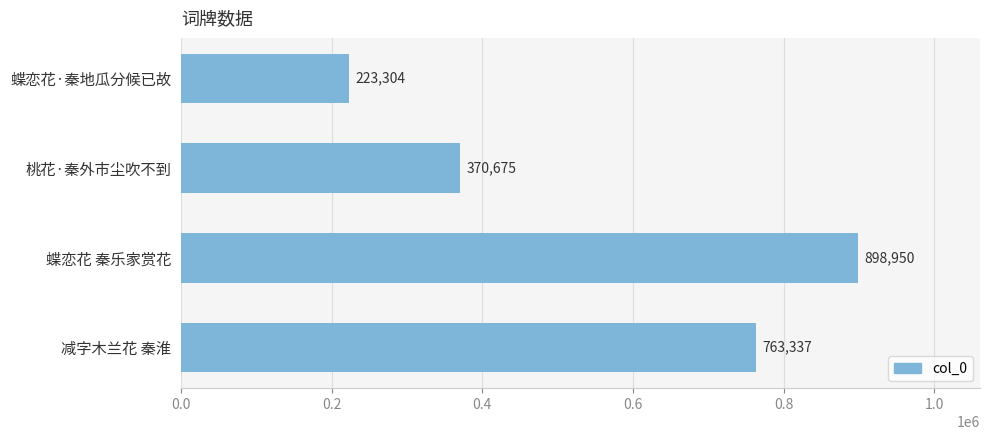

Which has a higher value, 蝶恋花 秦乐家赏花 or 蝶恋花·秦地瓜分候已故?

蝶恋花 秦乐家赏花